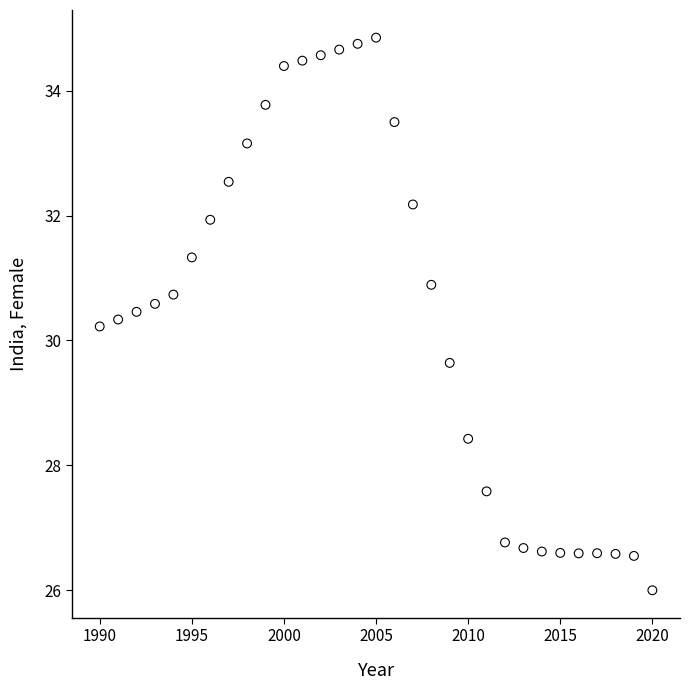

What is the range of Y values (max minus min)?

8.9